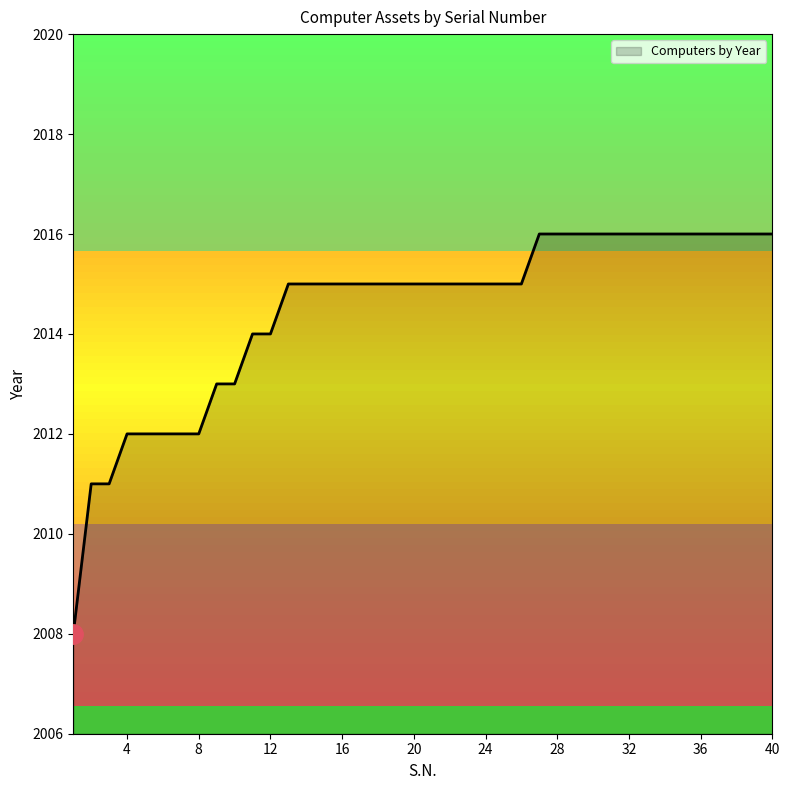

What is the minimum value shown in the chart?

2008